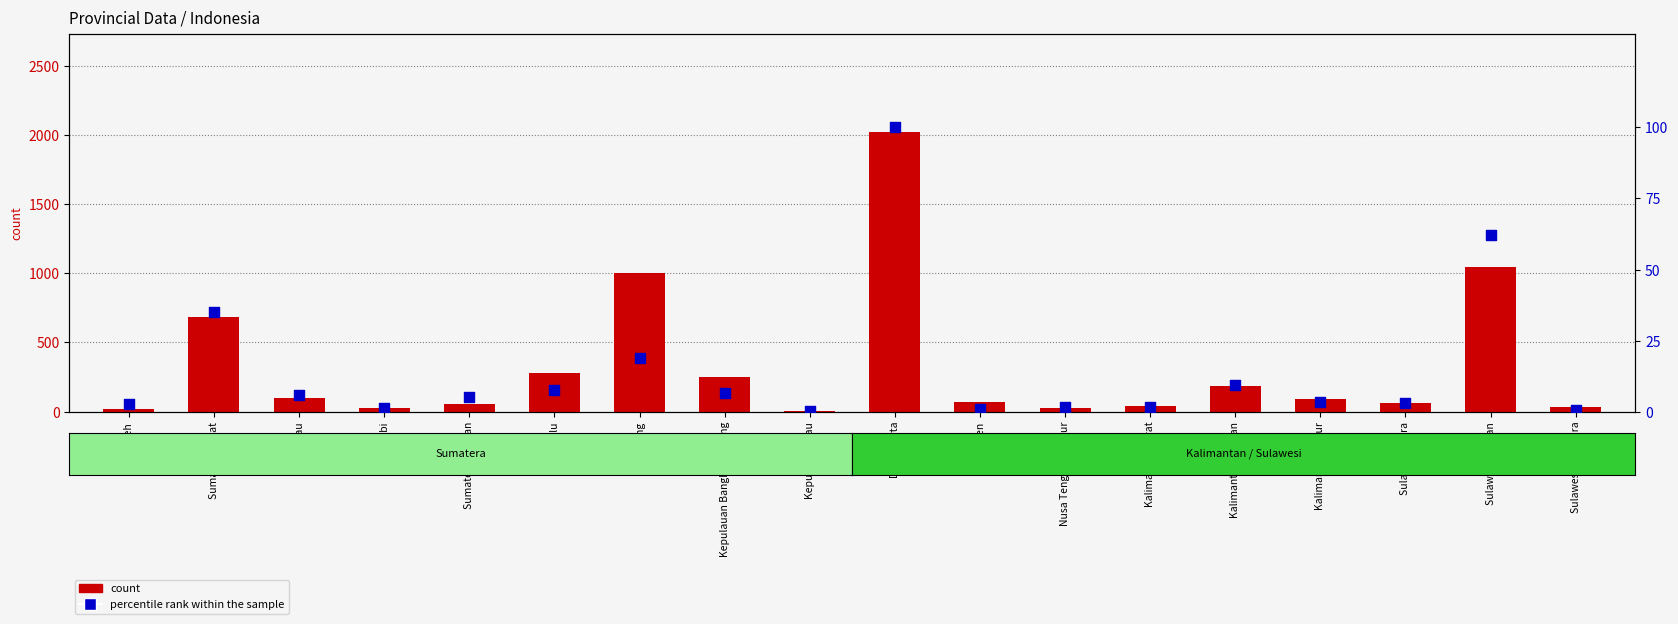

Which series has the largest total across all categories?

count